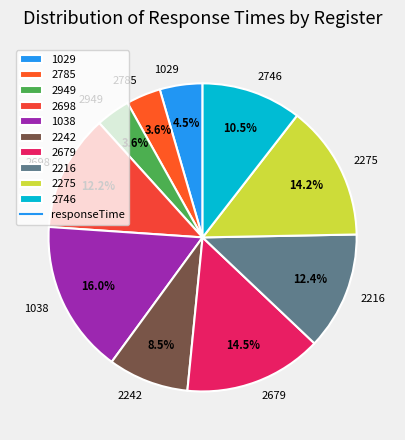

Between 2698 and 1029, which is larger?

2698